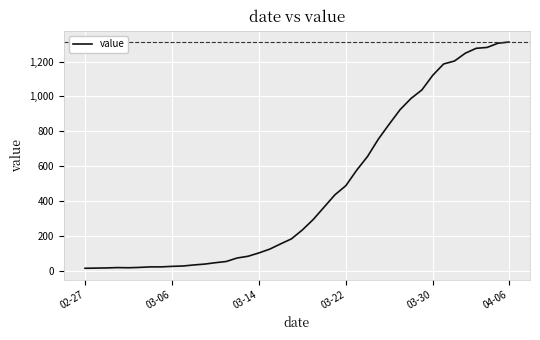

What is the maximum value shown in the chart?

1312